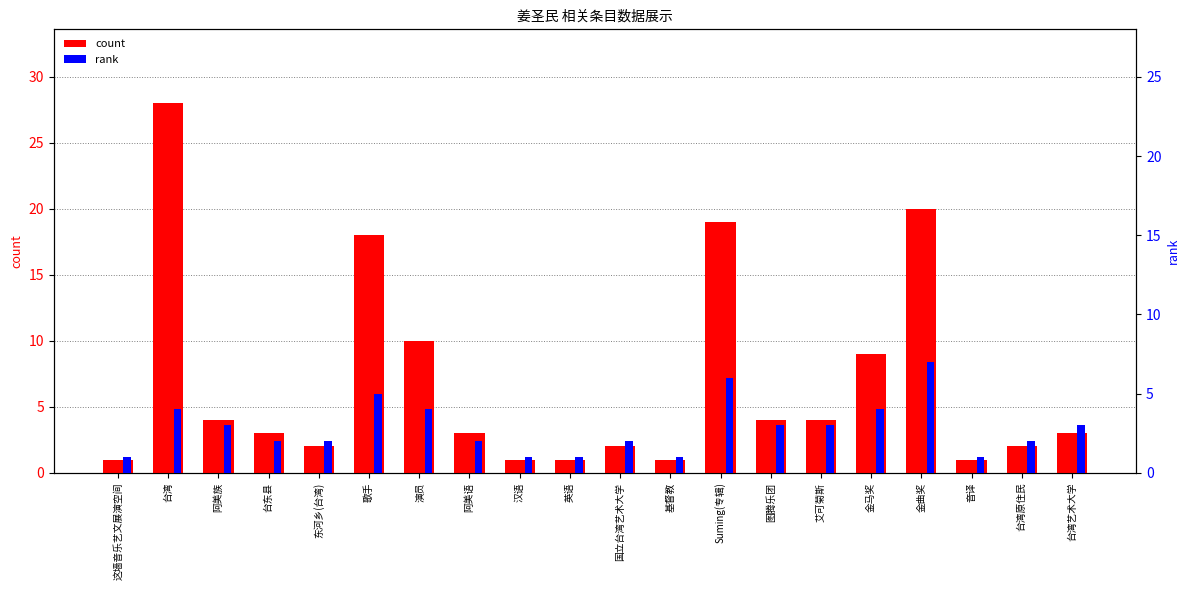

Is it true that rank equals 1 at 汉语?

True